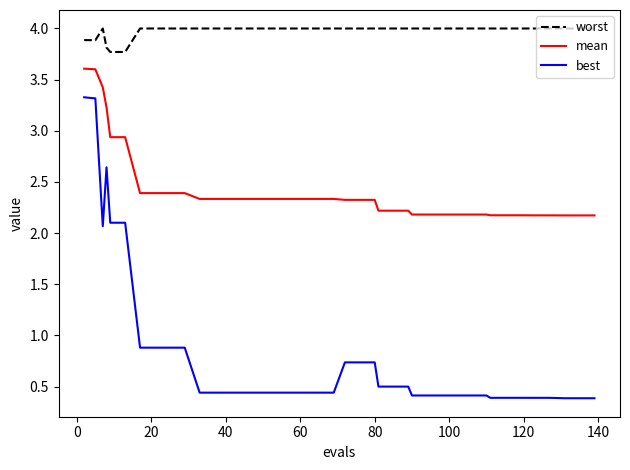

List the series in order of their overall mean, highest first.

worst, mean, best